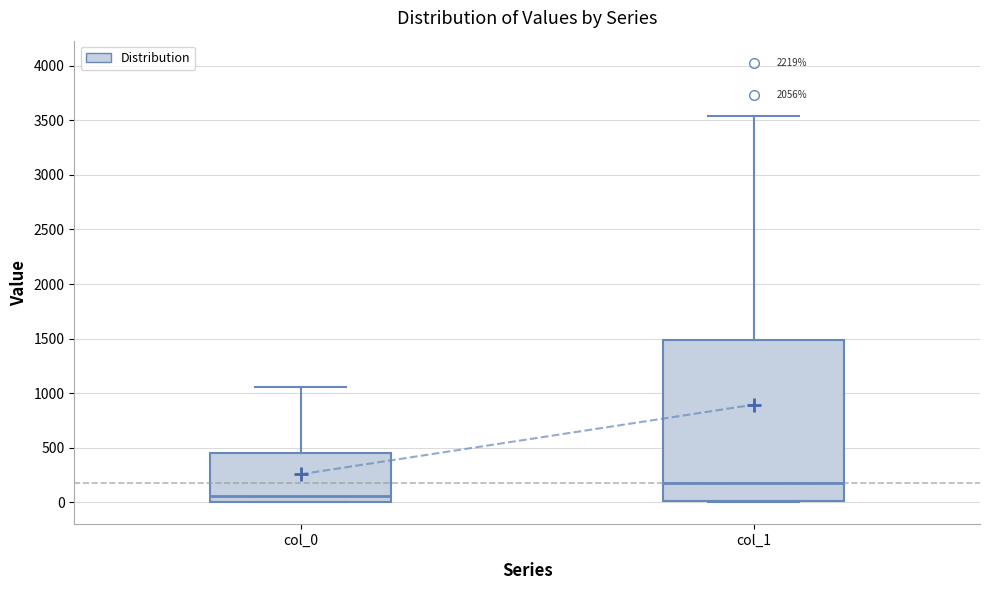

Which box is the tallest, from its lower edge to its upper edge?

col_1